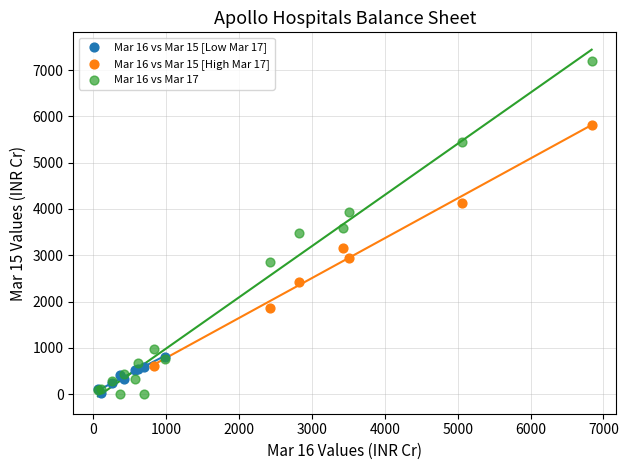

Which series contains the highest Y value?

Mar 16 vs Mar 17